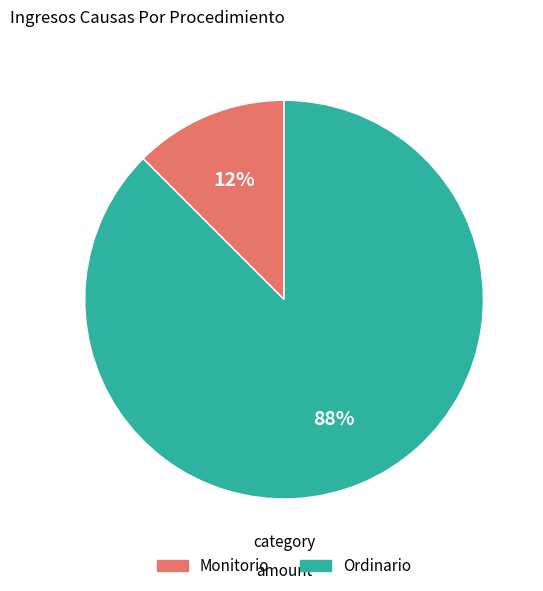

Between Monitorio and Ordinario, which is larger?

Ordinario